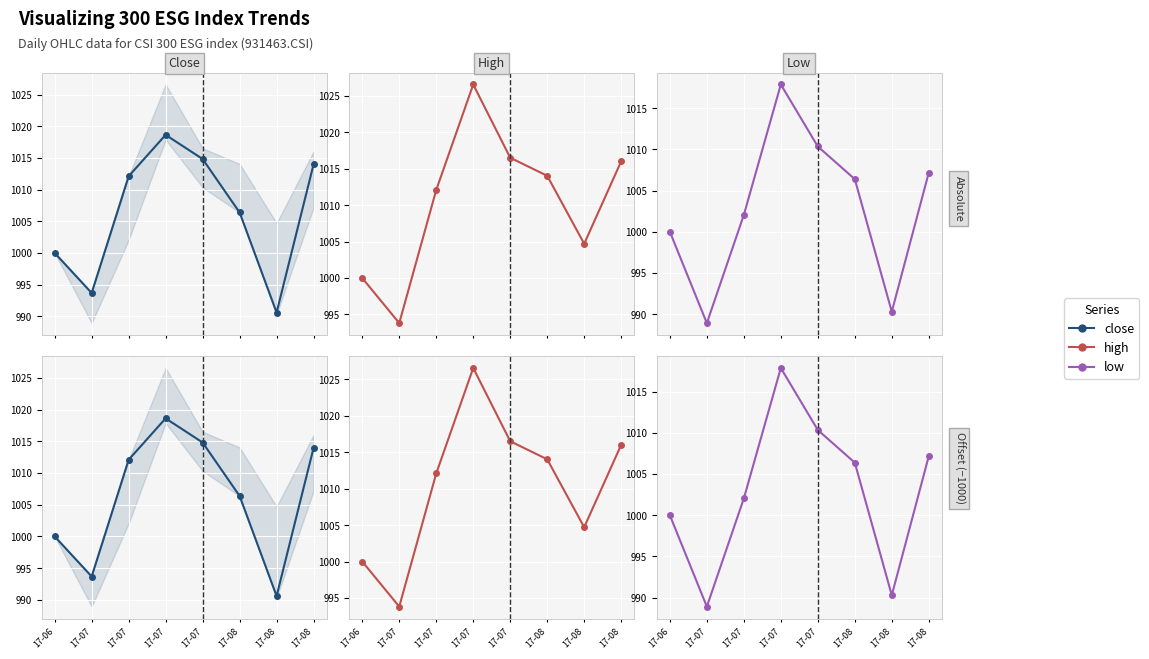

Reading right to left, transcribe all the data shown in this chart.

close: 1014.0	990.6	1006.4	1014.8	1018.6	1012.1	993.7	1000.0
high: 1016.0	1004.7	1014.0	1016.5	1026.6	1012.1	993.8	1000.0
low: 1007.2	990.3	1006.4	1010.3	1017.9	1002.0	988.9	1000.0